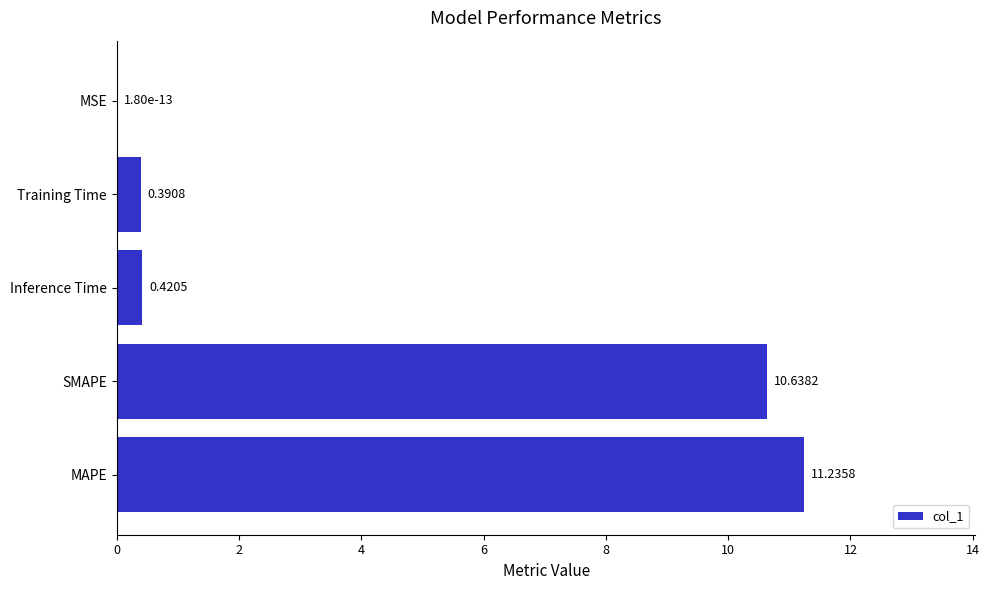

Where is the data nearest to the value 5?

Inference Time